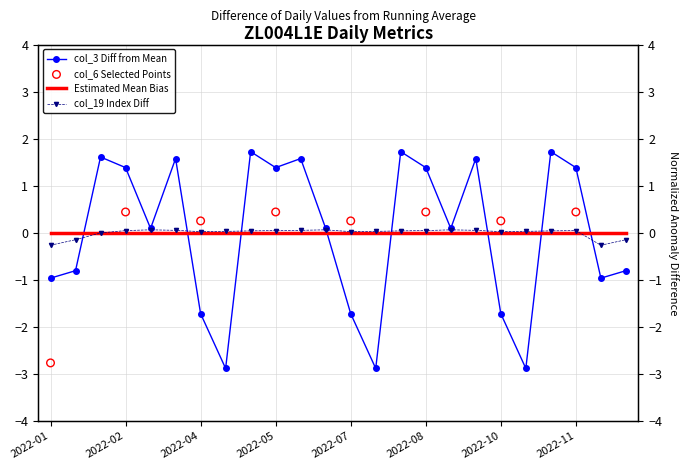

Which series contains the highest Y value?

col_3 (Daily Value)